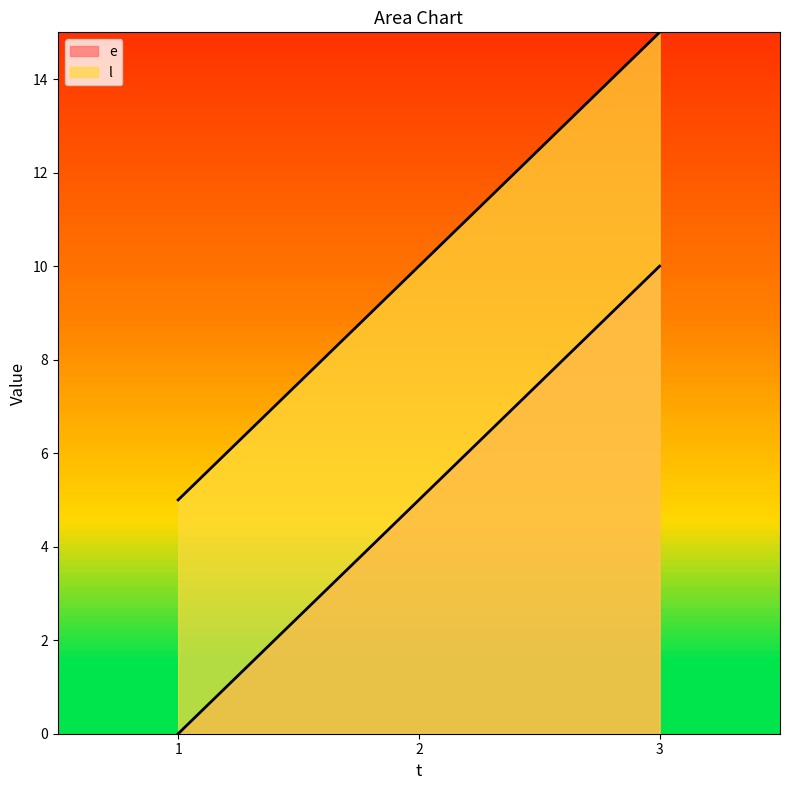

What is the difference between the e_line values at 1 and 3?

10